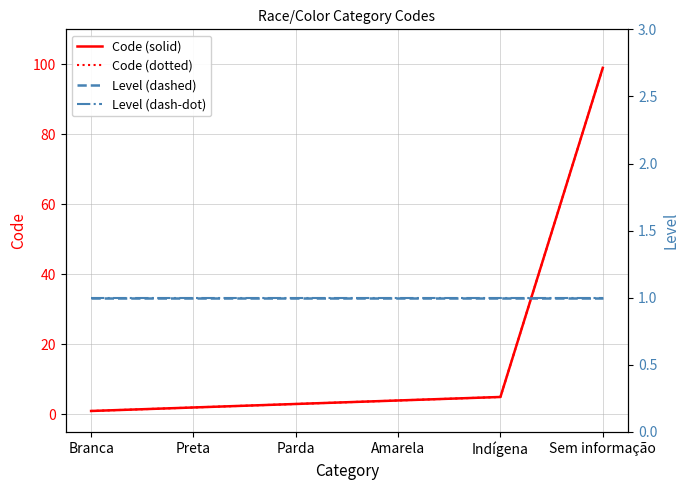

What is the difference between the highest and lowest values at Sem informação?

98